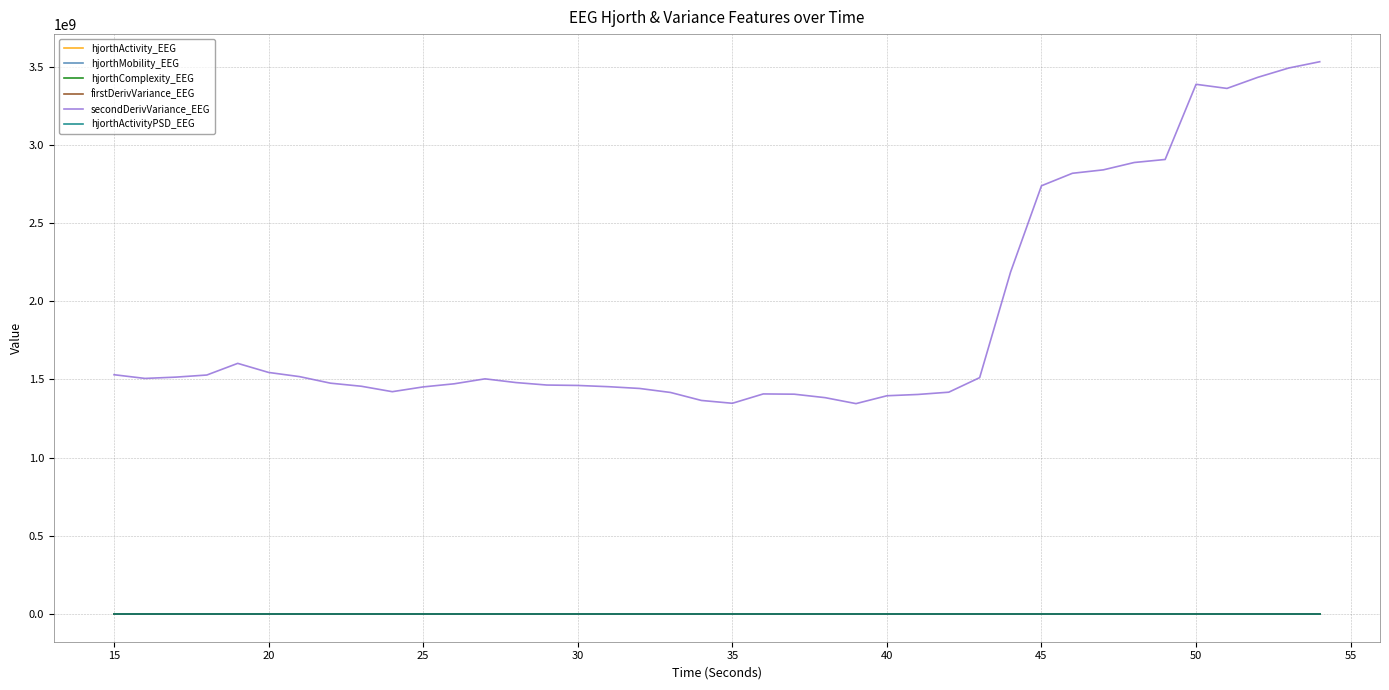

What is the difference between the second highest and second lowest values in the secondDerivVariance_EEG series?

2143736478.7